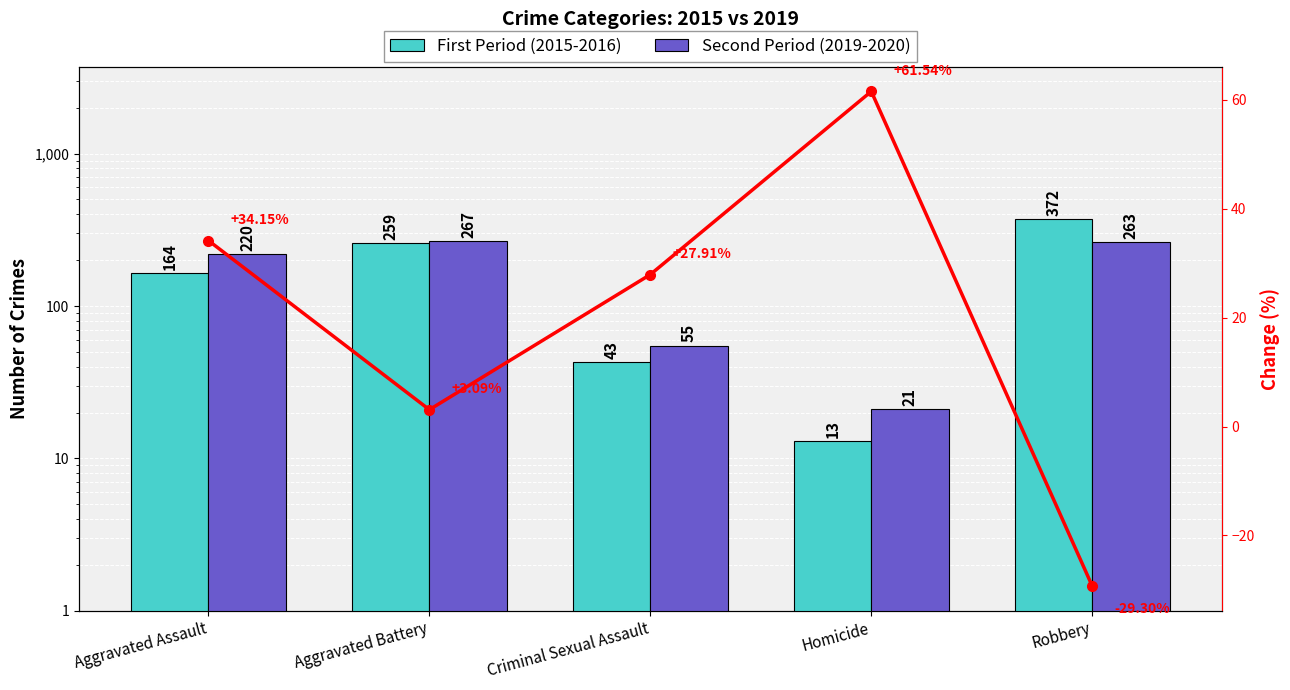

Reading right to left, transcribe all the data shown in this chart.

First Period (2015-2016): Robbery=372	Homicide=13	Criminal Sexual Assault=43	Aggravated Battery=259	Aggravated Assault=164
Second Period (2019-2020): Robbery=263	Homicide=21	Criminal Sexual Assault=55	Aggravated Battery=267	Aggravated Assault=220